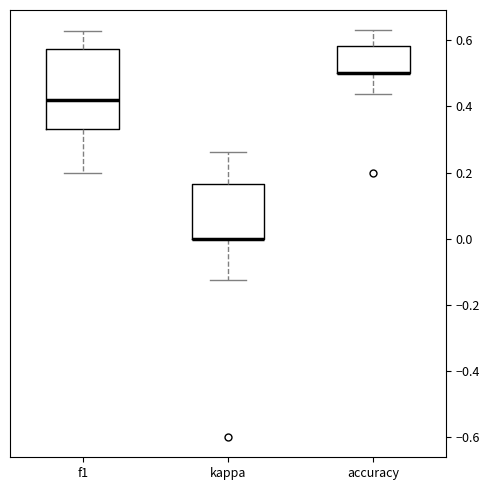

Reading left to right, transcribe this box plot: for each box, give where its median line is, the range the box spans, and where its two whiskers end, as read against the y-axis. The values are not printed on the chart, so give them approximately, as read against the axis.

f1: median 0.42, box 0.34 to 0.58, whiskers 0.20 to 0.62
kappa: median 0.00 (drawn on the box's lower edge), box 0.00 to 0.16, whiskers -0.12 to 0.26
accuracy: median 0.50 (drawn on the box's lower edge), box 0.50 to 0.58, whiskers 0.44 to 0.64